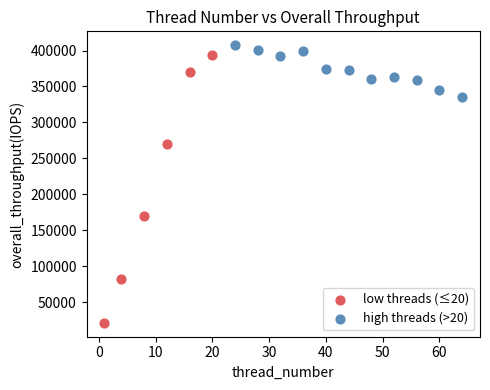

Which series has the widest spread of Y values?

low threads (≤20)